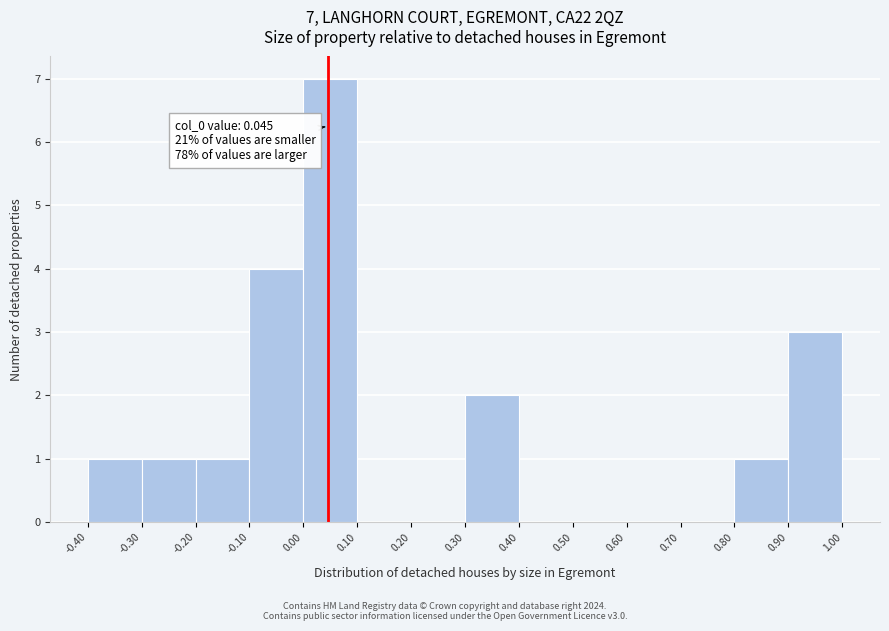

Which range on the x-axis has the tallest bar?

0.00 to 0.10